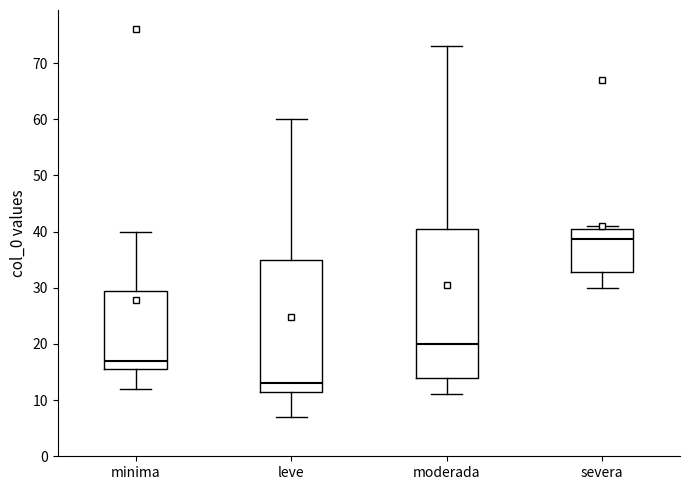

Reading left to right, transcribe this box plot: for each box, give where its median line is, the range the box spans, and where its two whiskers end, as read against the y-axis. The values are not printed on the chart, so give them approximately, as read against the axis.

minima: median 17, box 16 to 30, whiskers 12 to 40
leve: median 13, box 12 to 35, whiskers 7 to 60
moderada: median 20, box 14 to 41, whiskers 11 to 73
severa: median 39, box 33 to 41, whiskers 30 to 41 (just above the box's upper edge)